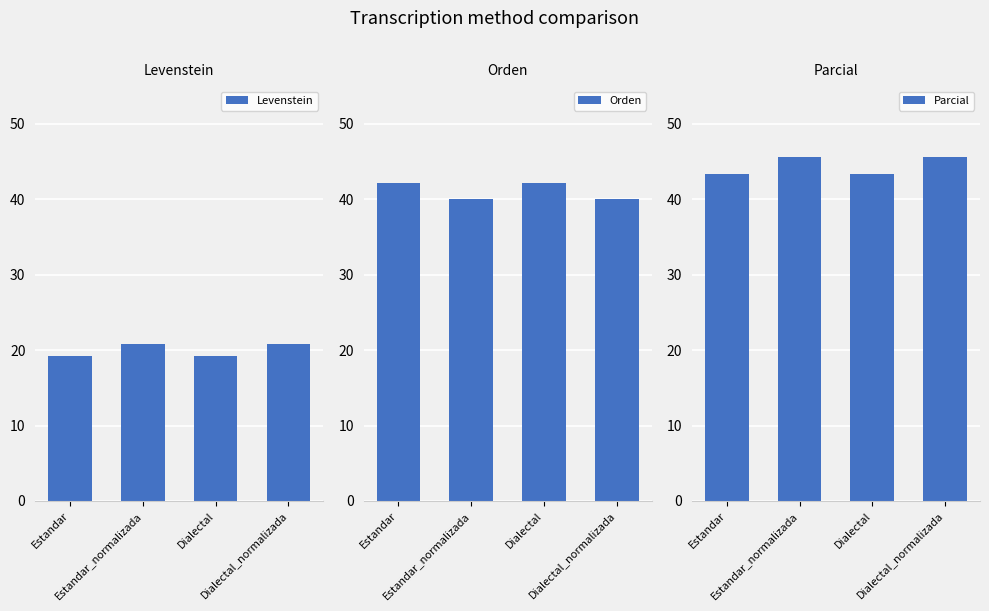

How many bars are there in total?

12